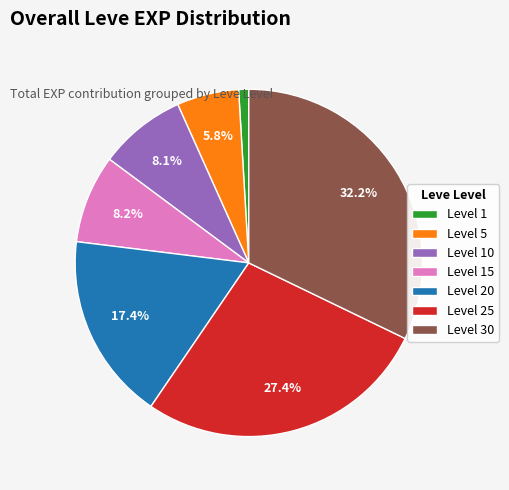

Is there a majority slice in this chart?

No